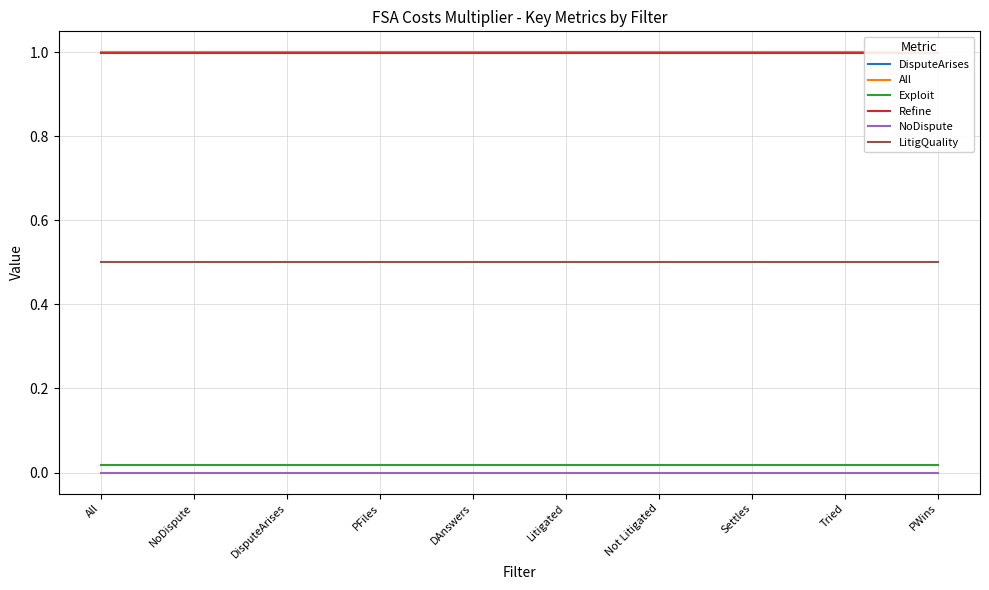

Does the chart have visible grid lines?

Yes